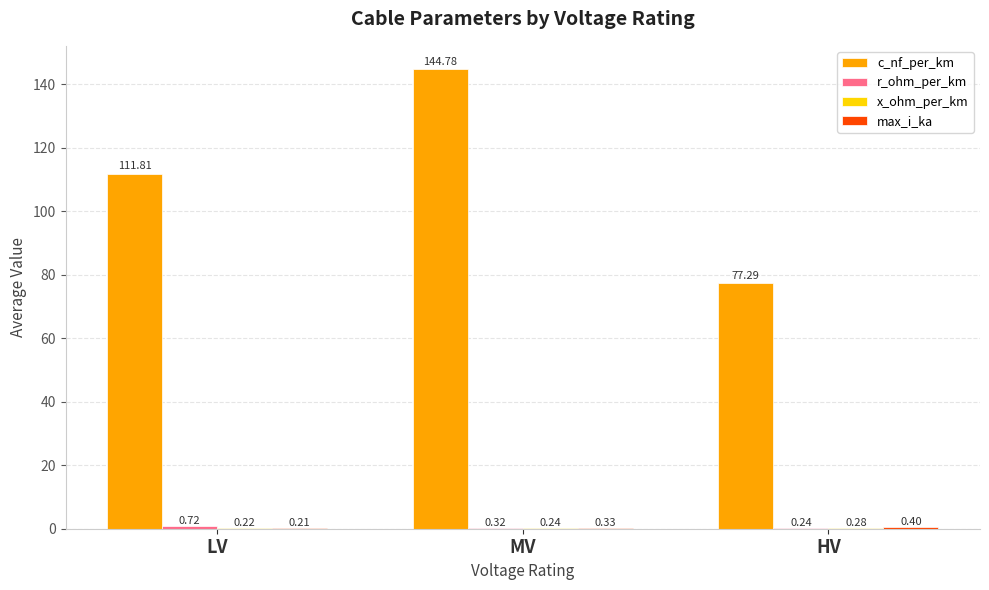

At which label does c_nf_per_km first exceed 111?

LV